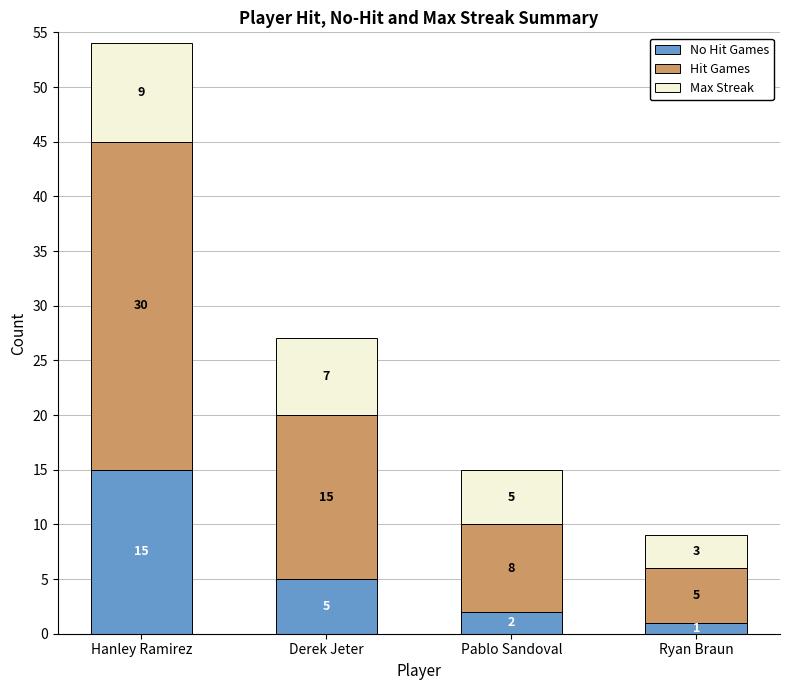

How many bars are there in total?

4